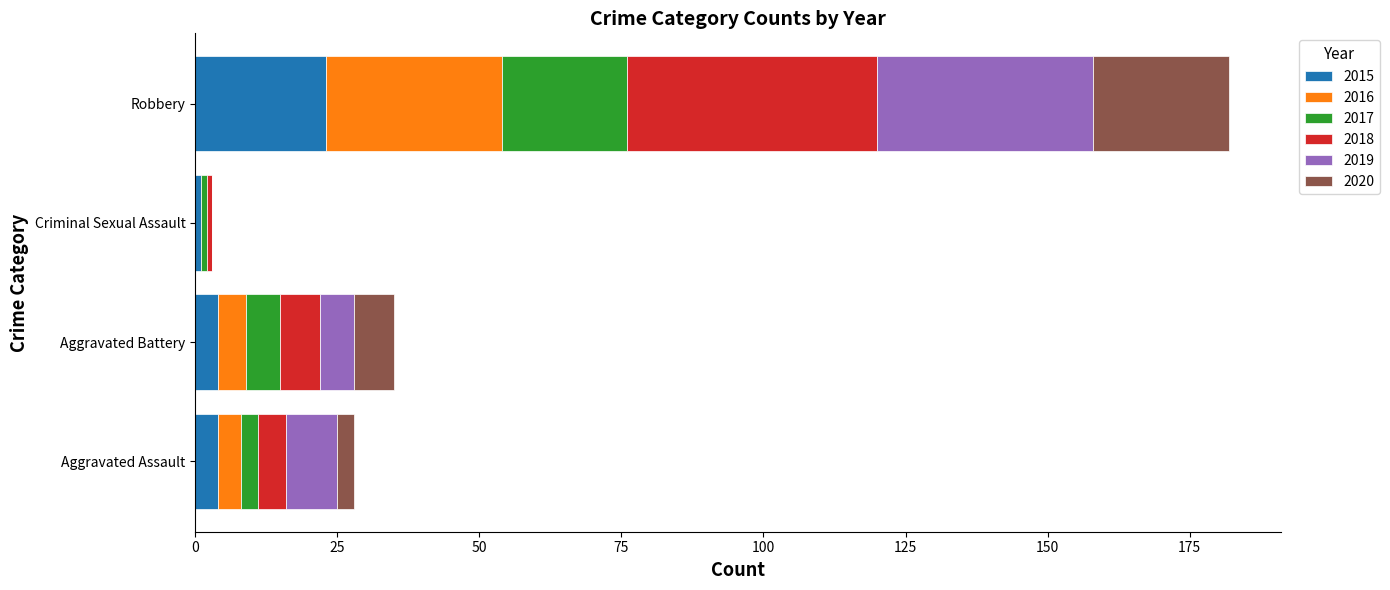

What is the sum of all 2015 values?

32